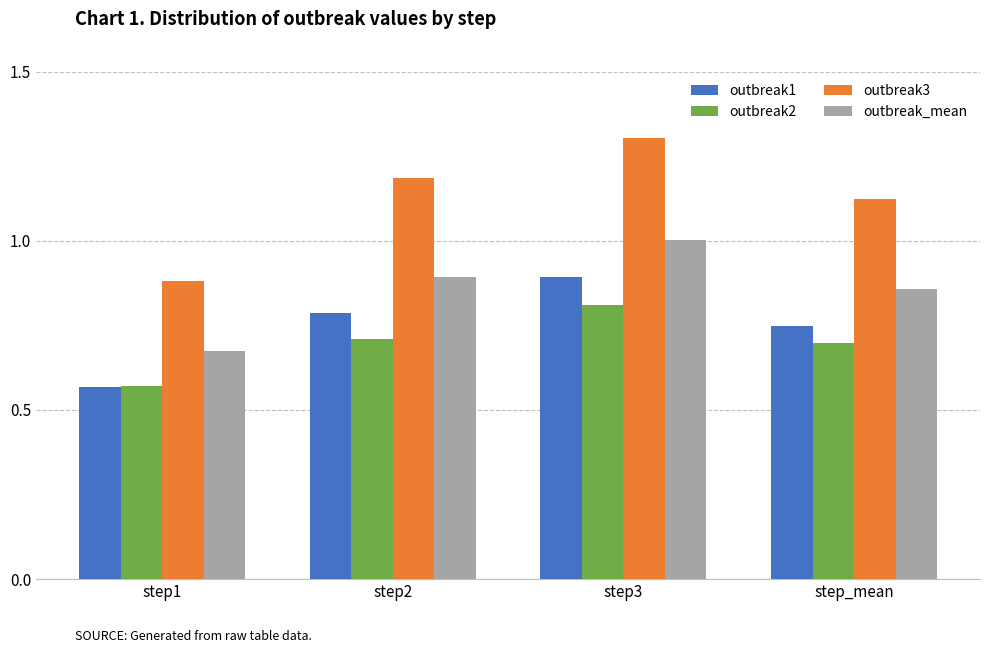

Between step1 and step3, which series saw the biggest shift?

outbreak3